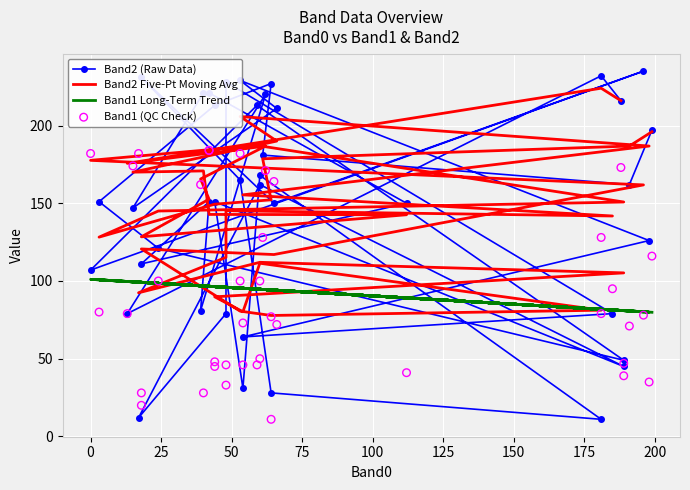

Is the value of Band1 Long-Term Trend at 50 greater than the value of Band1 (QC Check) at 50?

No